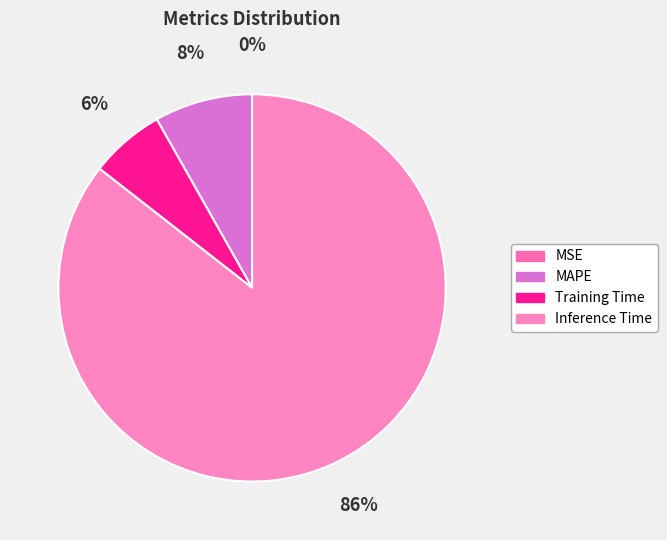

Is there a majority slice in this chart?

Yes